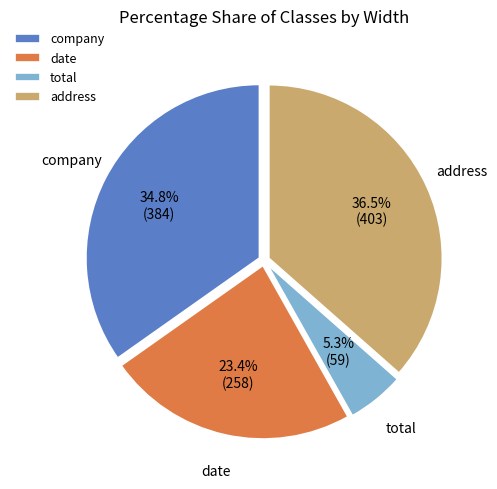

Does address account for over 50% of the chart?

No